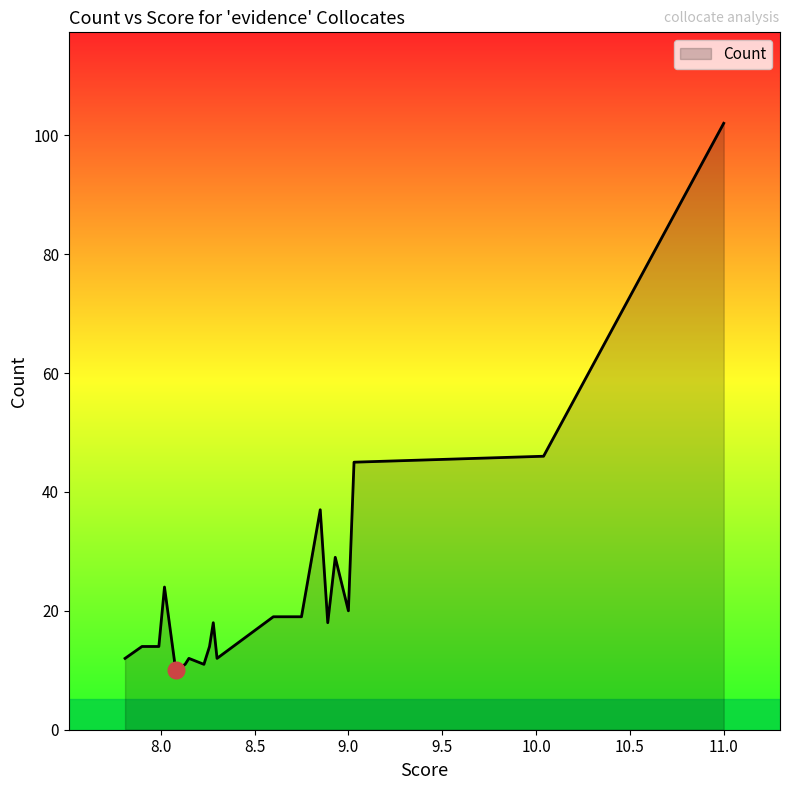

What is the greatest value displayed?

102